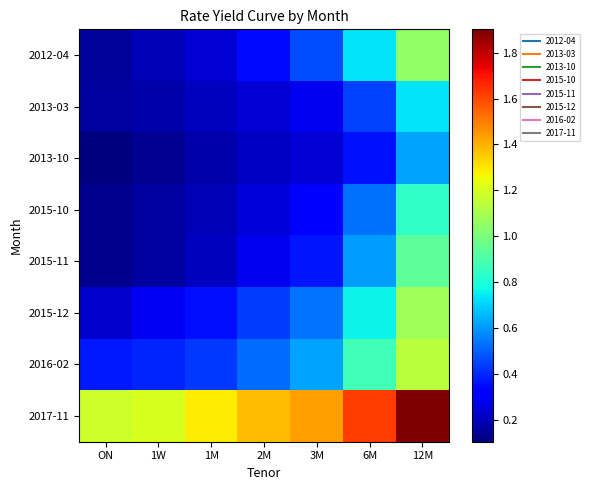

List the series in order of their peak value, lowest first.

2013-10, 2013-03, 2015-10, 2015-11, 2012-04, 2015-12, 2016-02, 2017-11